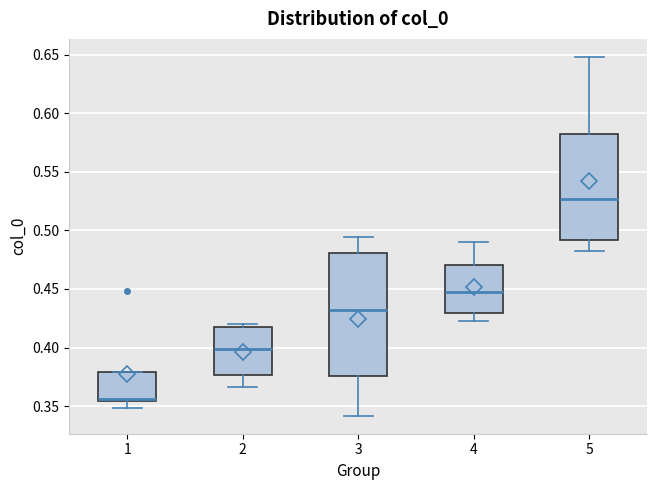

Where does the median line of the box at x = 2 sit on the y-axis? The values are not printed on the chart, so give them approximately, as read against the axis.

0.400